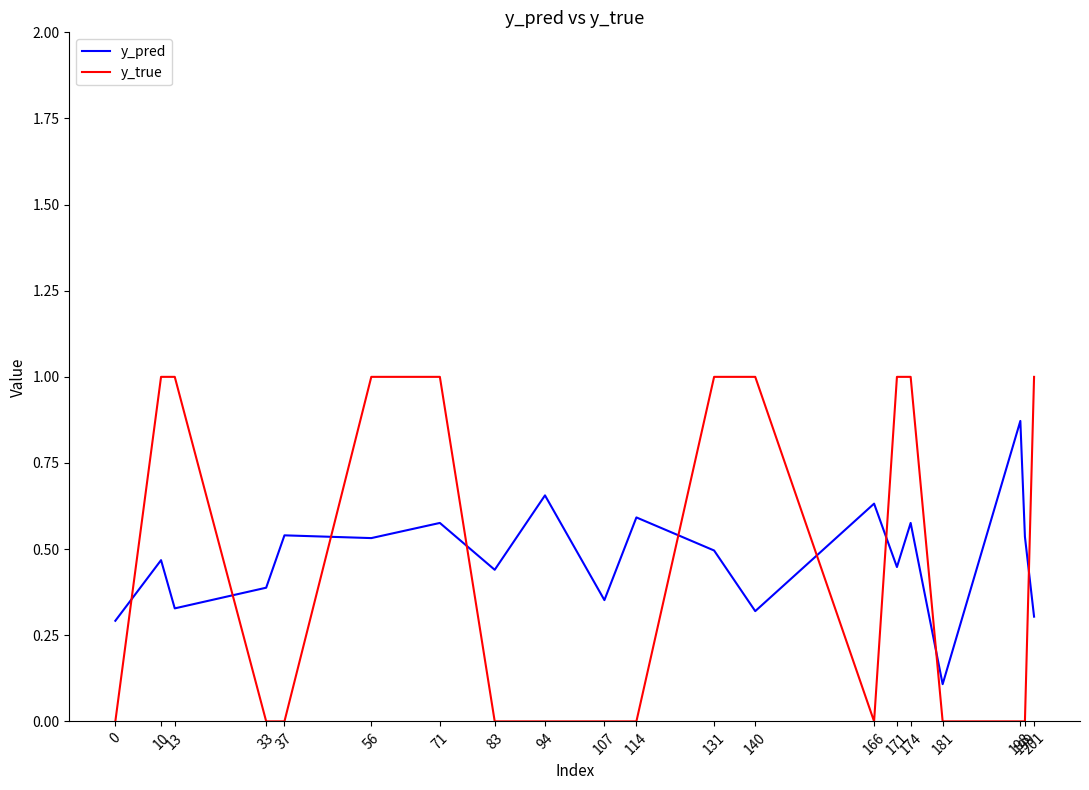

What is the maximum value shown in the chart?

1.0